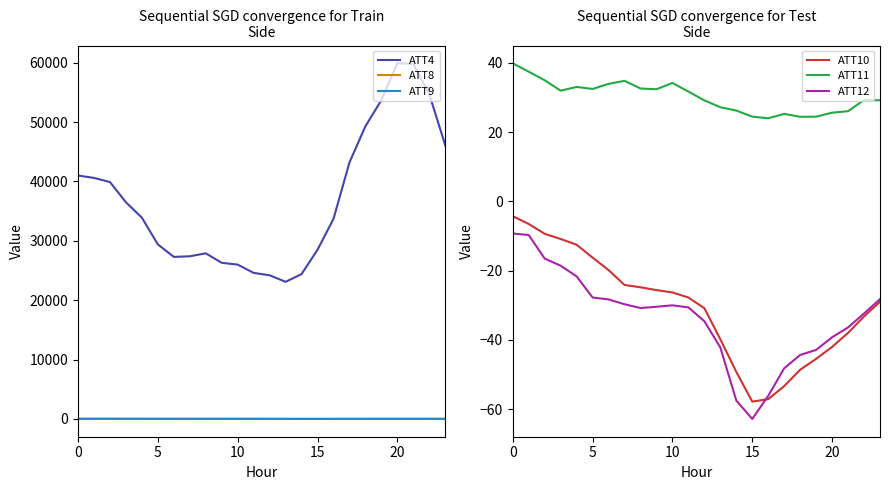

What are all the series names shown in the legend?

ATT4, ATT8, ATT9, ATT10, ATT11, ATT12